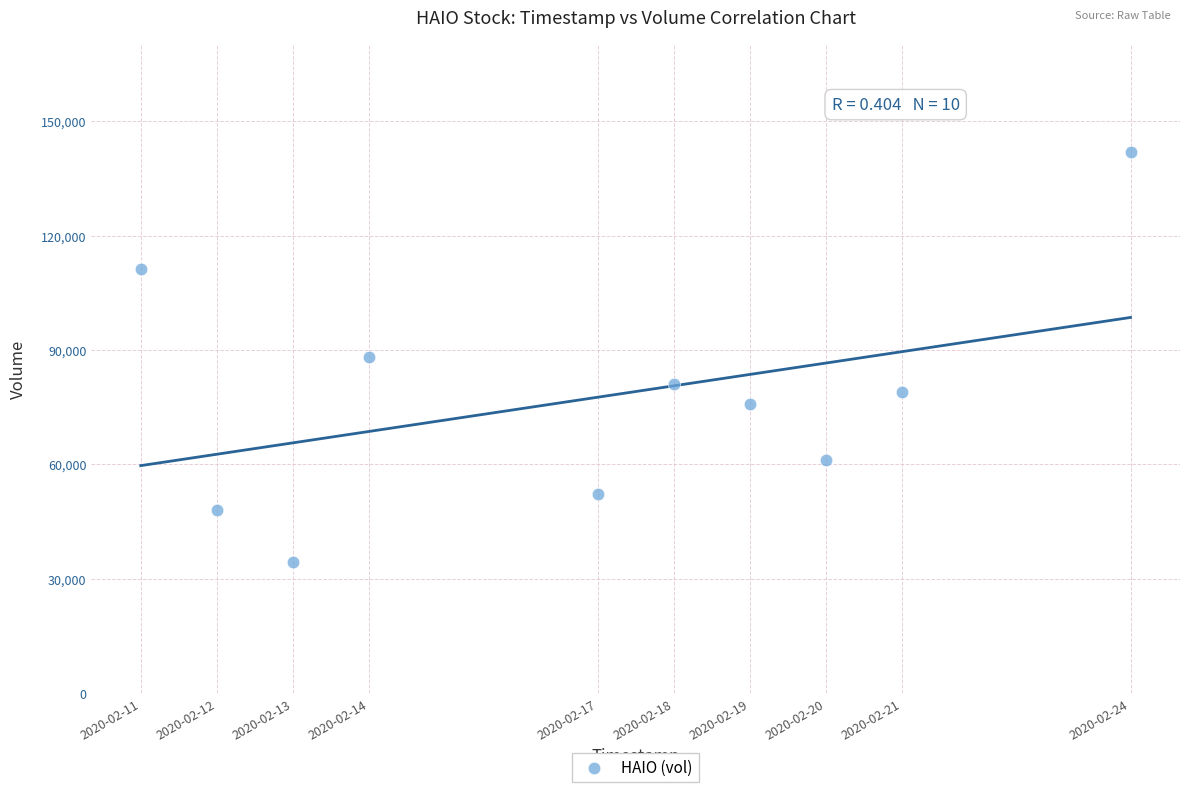

What is the range of Y values (max minus min)?

107400